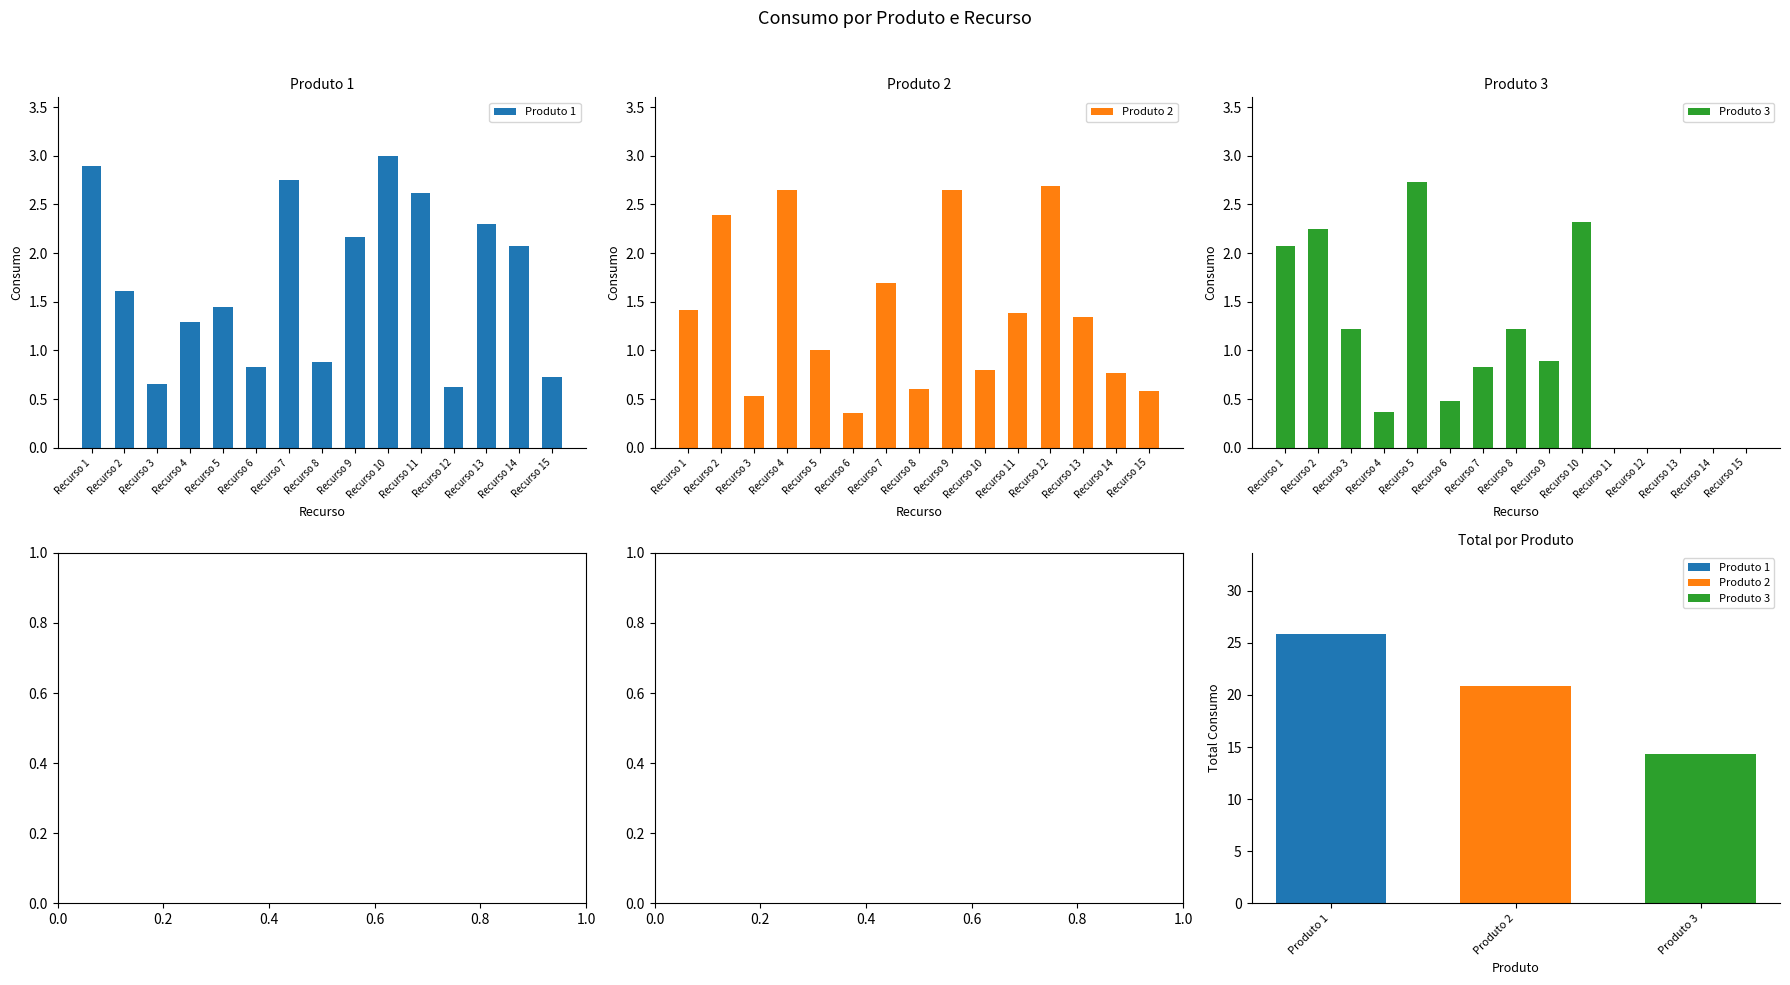

At how many categories does at least one series exceed 0?

15